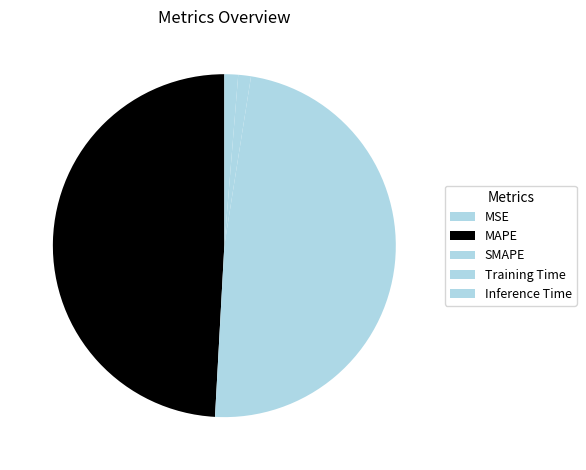

Count the number of slices in the pie.

5